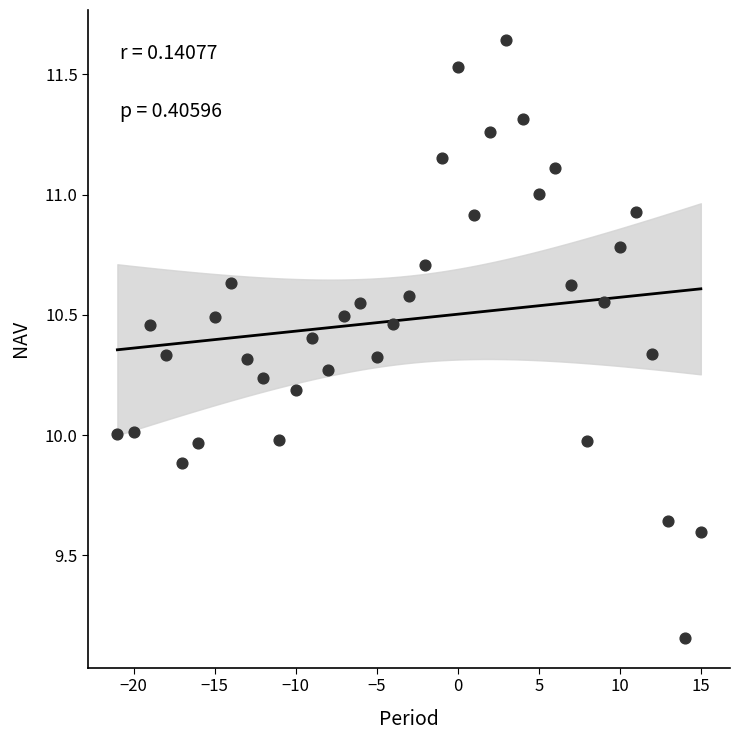

What is the range of Y values (max minus min)?

2.5